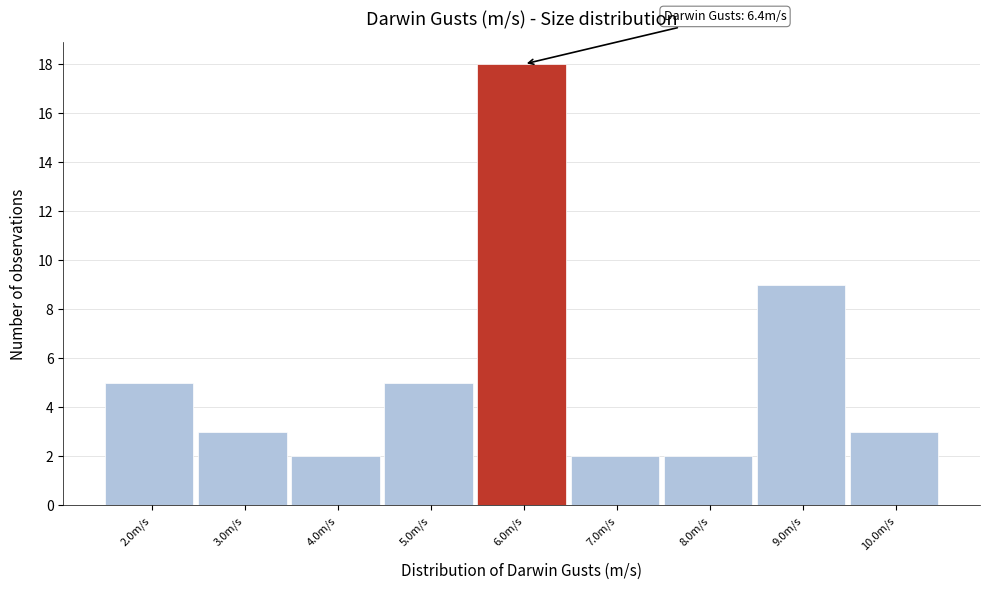

Reading left to right, what are all the values shown in this chart?

5	3	2	5	18	2	2	9	3